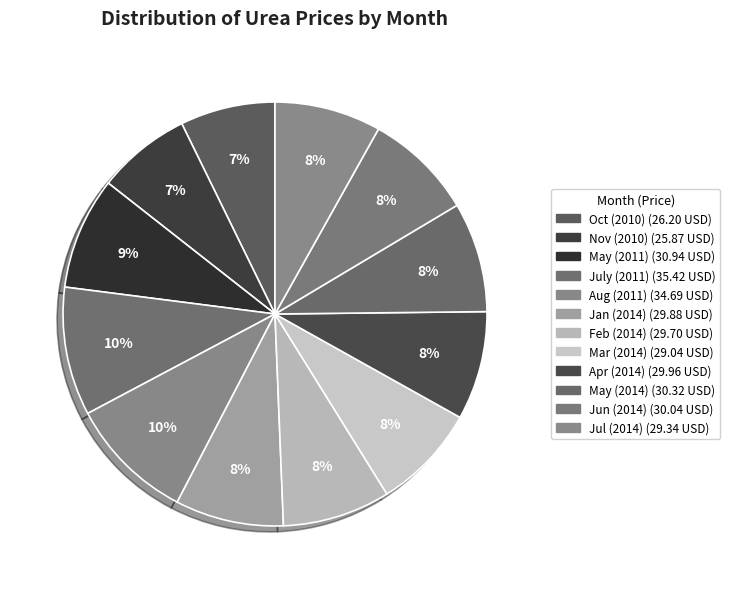

How many segments does this pie chart have?

12